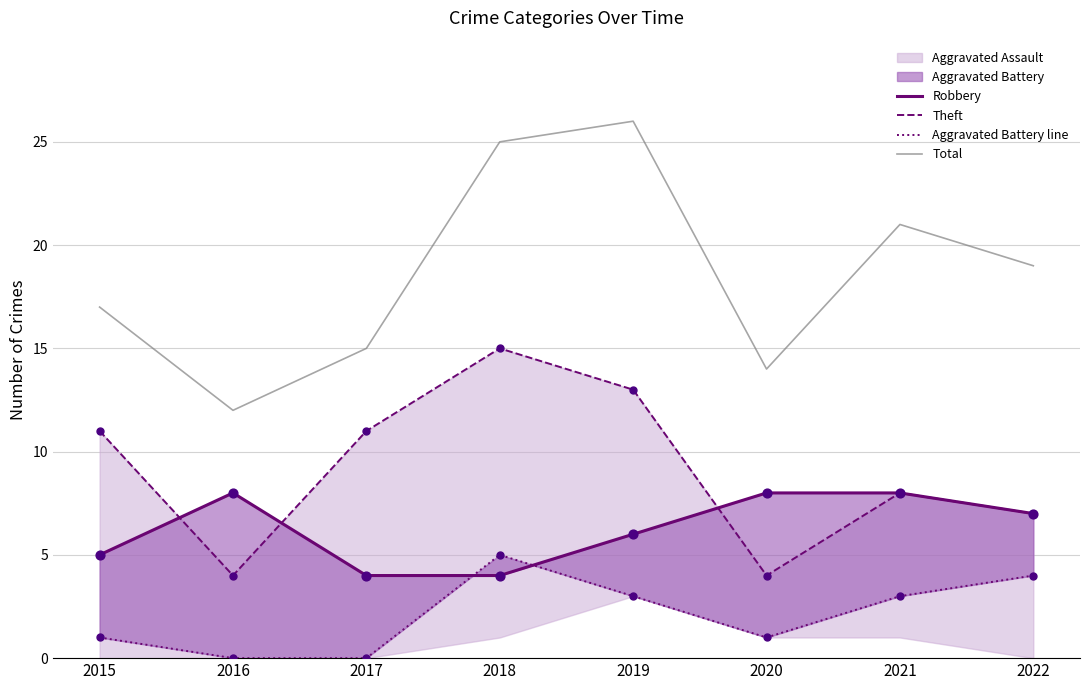

What is the total value across all series at 2022?

37